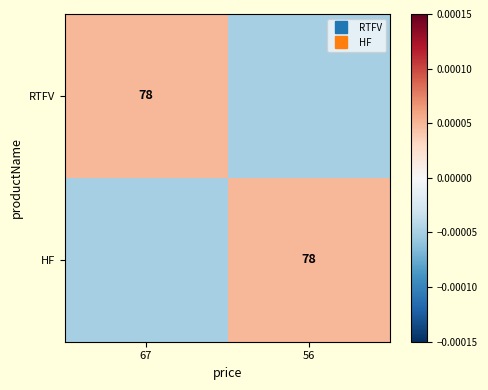

Where is HF nearest to the value 0?

67